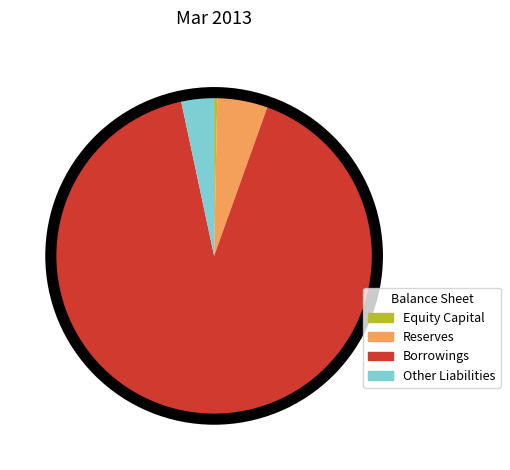

Which category accounts for the majority?

Borrowings